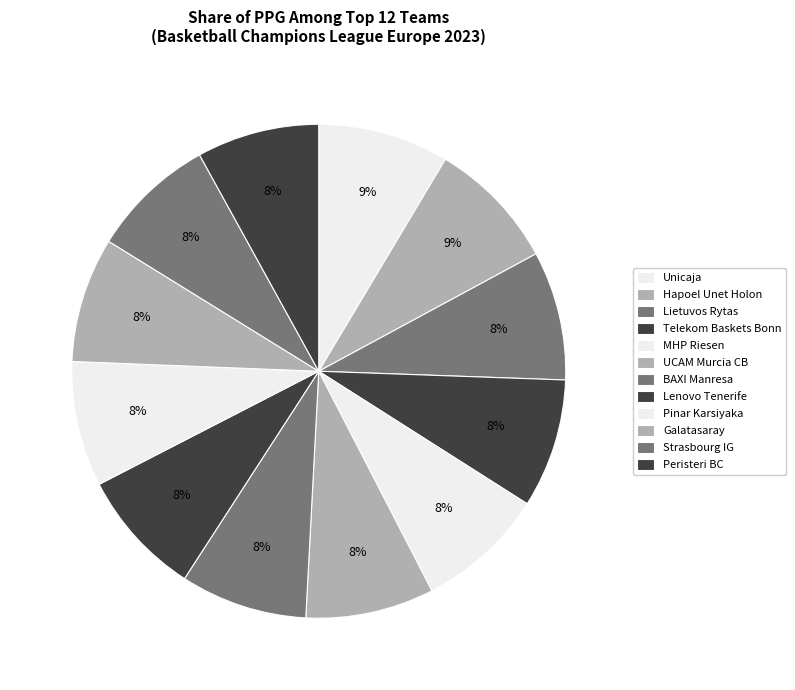

Count the number of slices in the pie.

12